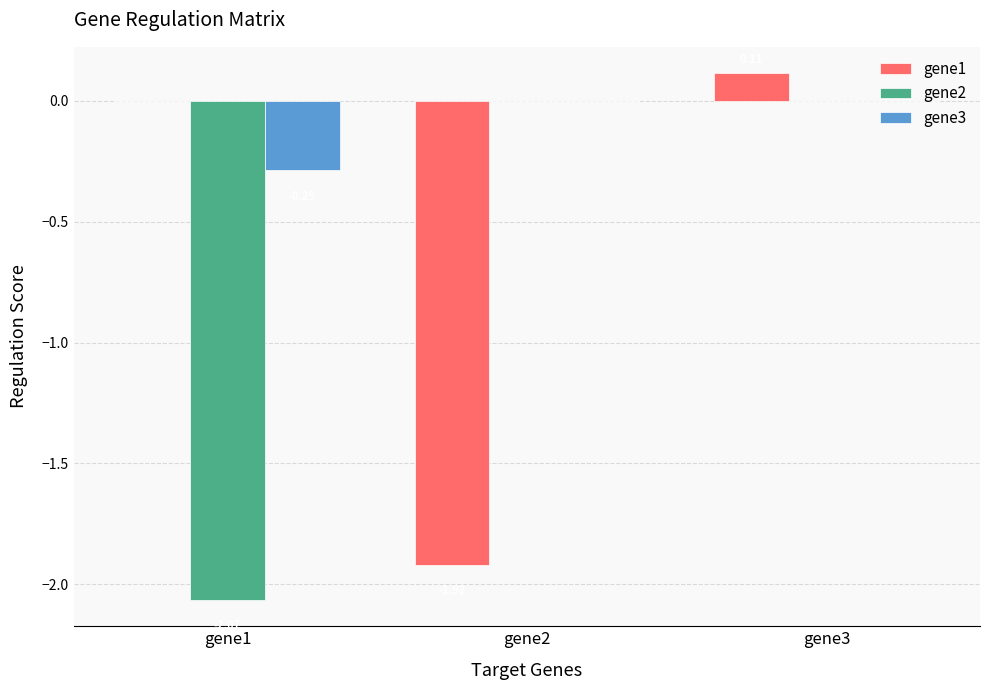

At which label does gene1 reach its peak?

gene3